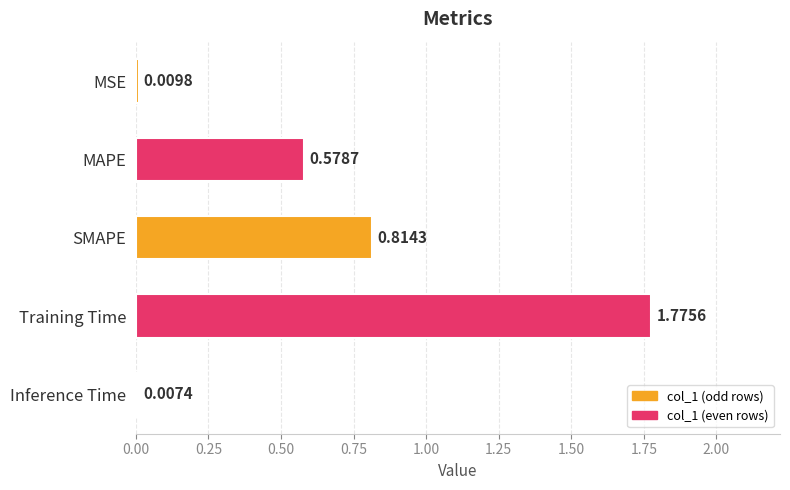

What is the sum of all values?

3.2